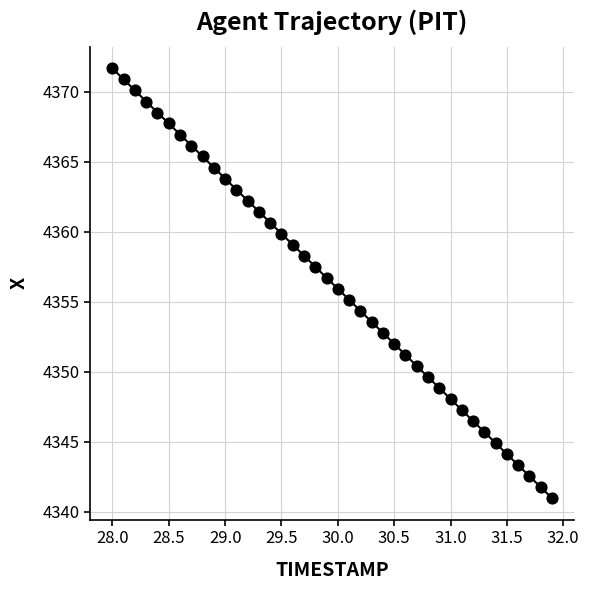

What is the range of X values (max minus min)?

3.9